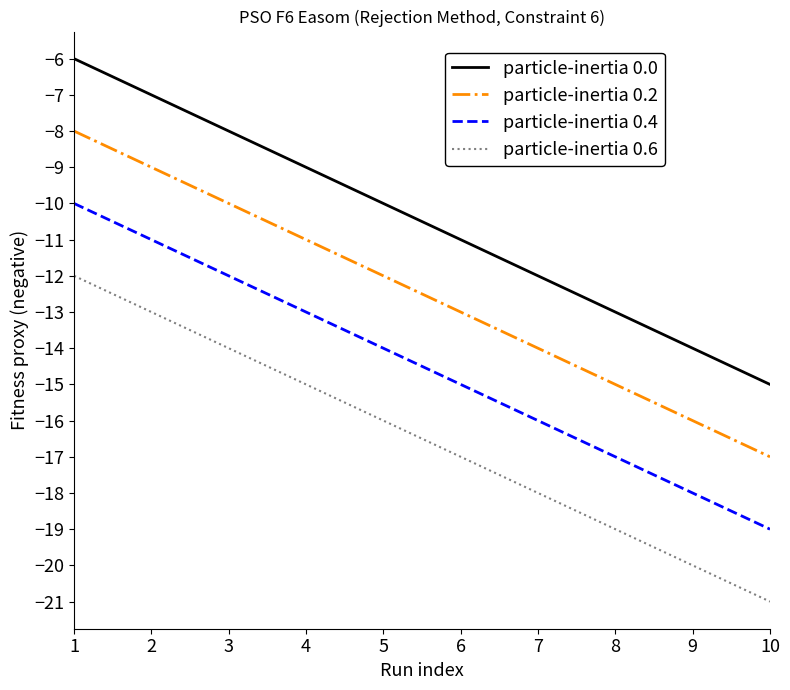

The particle-inertia 0.2 series shows -4 at 10. True or false?

False